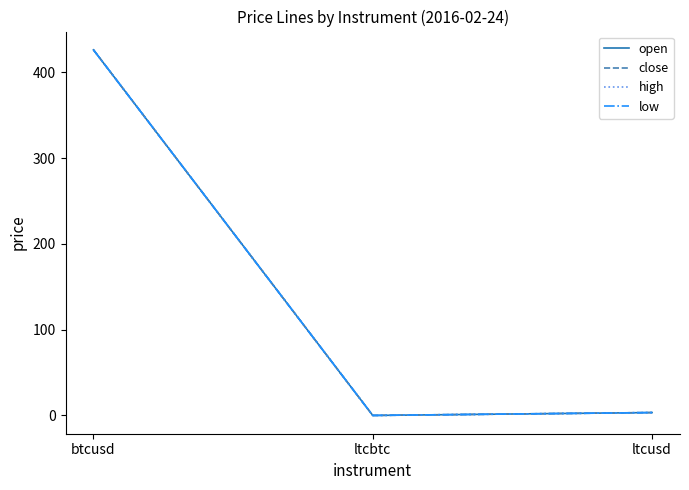

Is this an area chart (filled region under the line)?

No